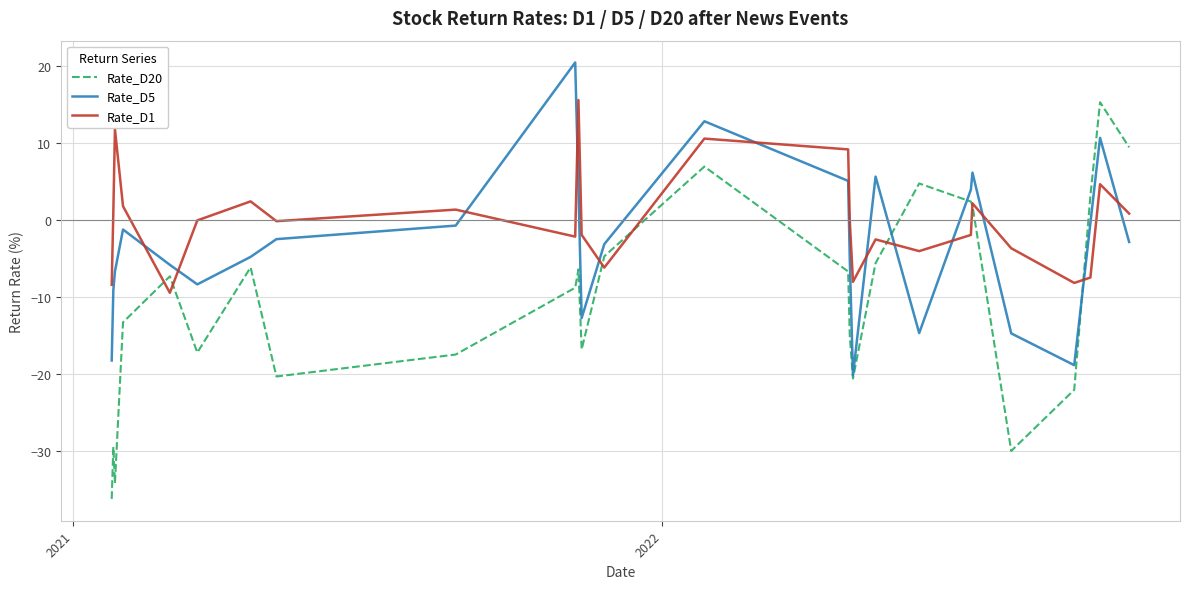

True or false: Rate_D5 has more than 2 points higher than both neighbors.

True